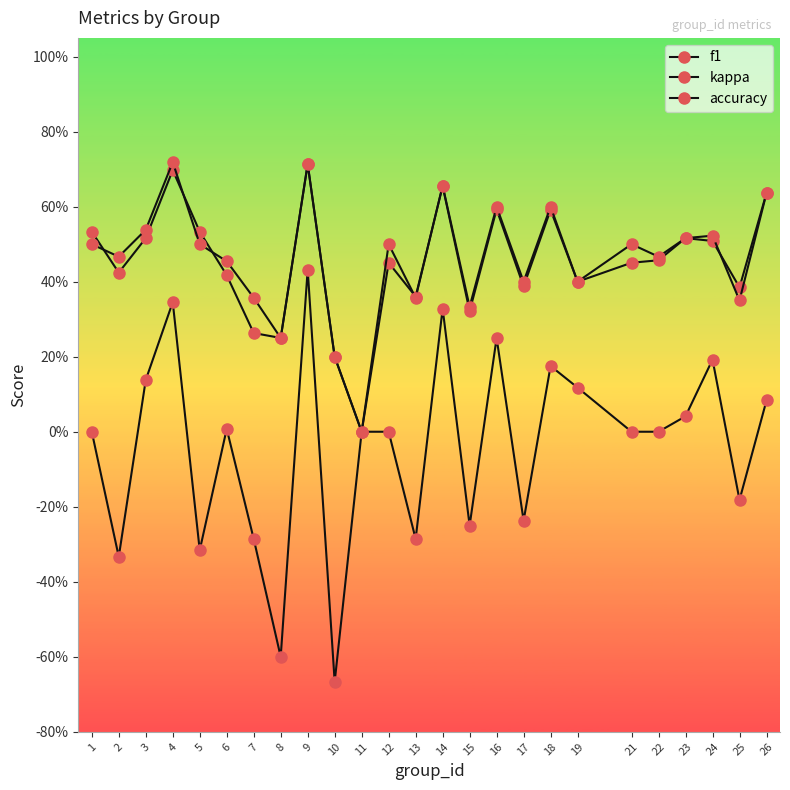

Is the value of f1 at 14 greater than the value of accuracy at 24?

Yes